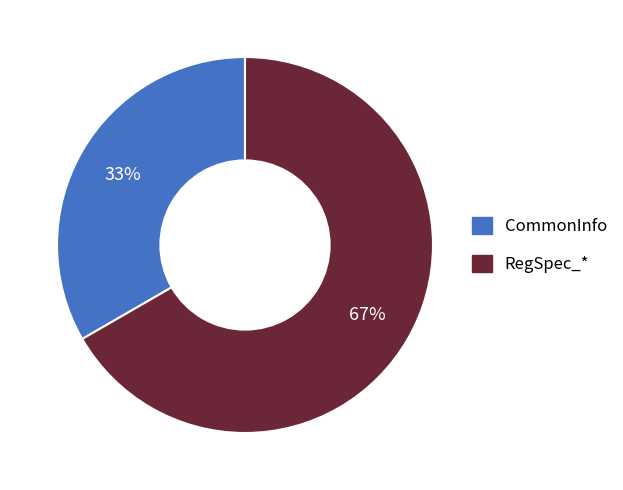

Approximately how many times larger is the value at CommonInfo compared to RegSpec_*?

0.5